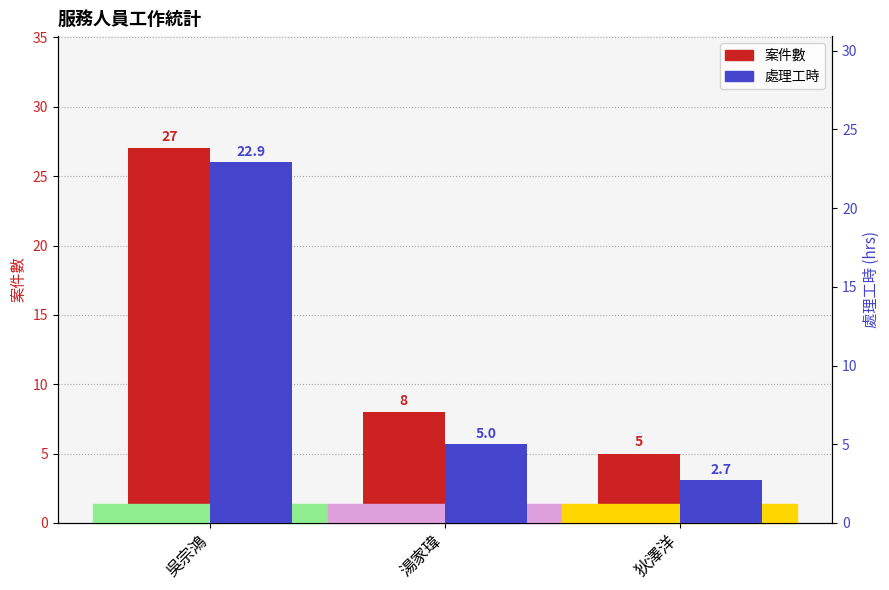

What is the label of the 1st bar from the right?

狄澤洋